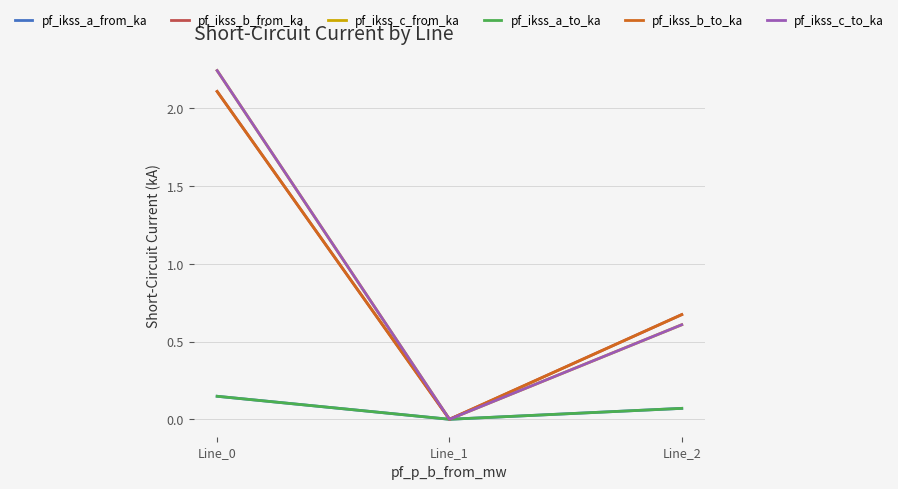

Does the chart display data point markers on the line(s)?

No